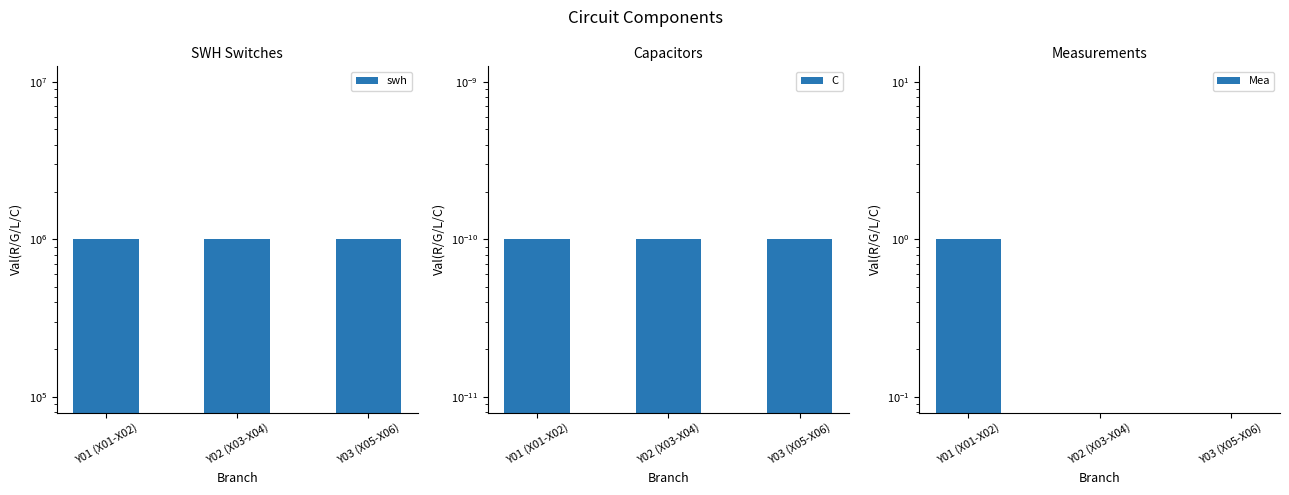

How many bars are there in each group?

3